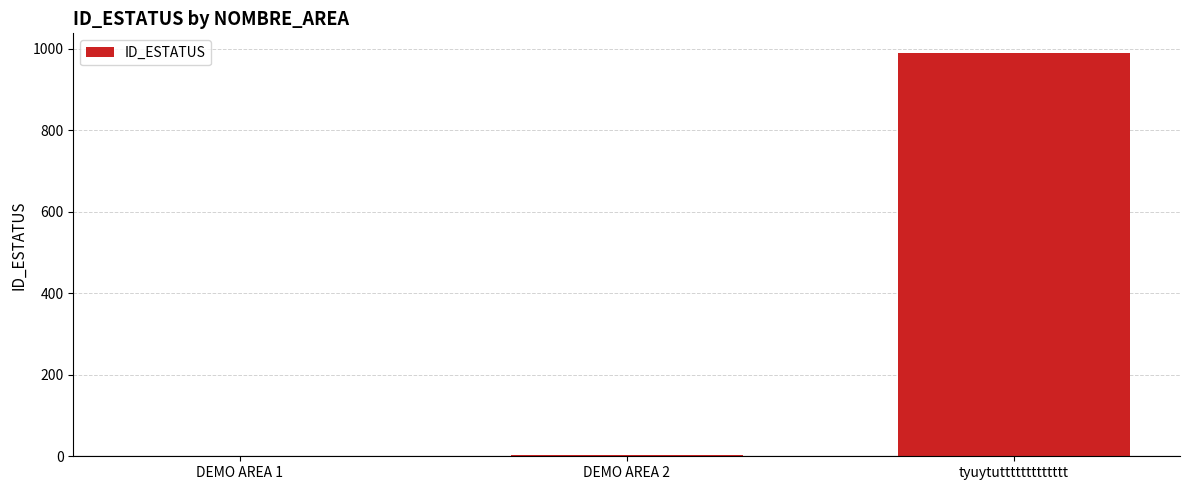

How many categories are shown in the chart?

3